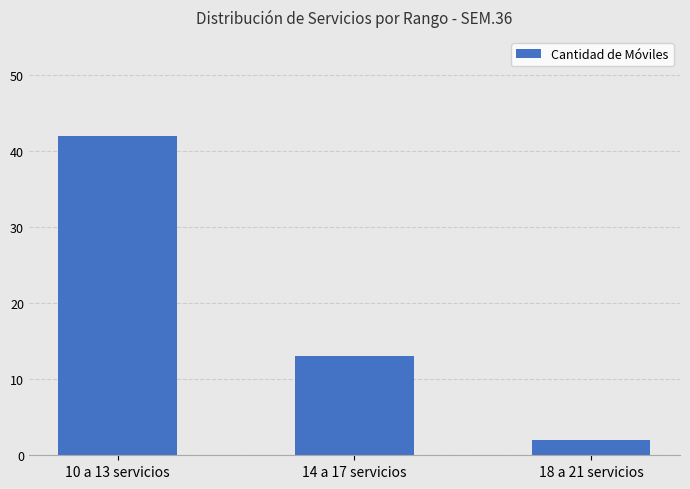

Reading left to right, extract all data points from this chart.

42	13	2